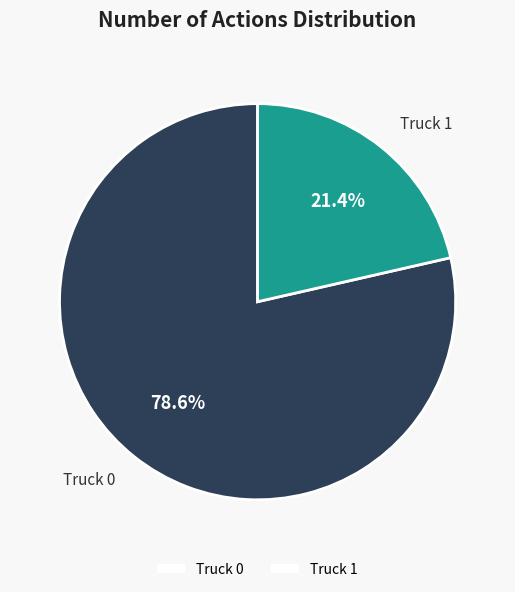

To the nearest percent, what is the average slice percentage?

50%